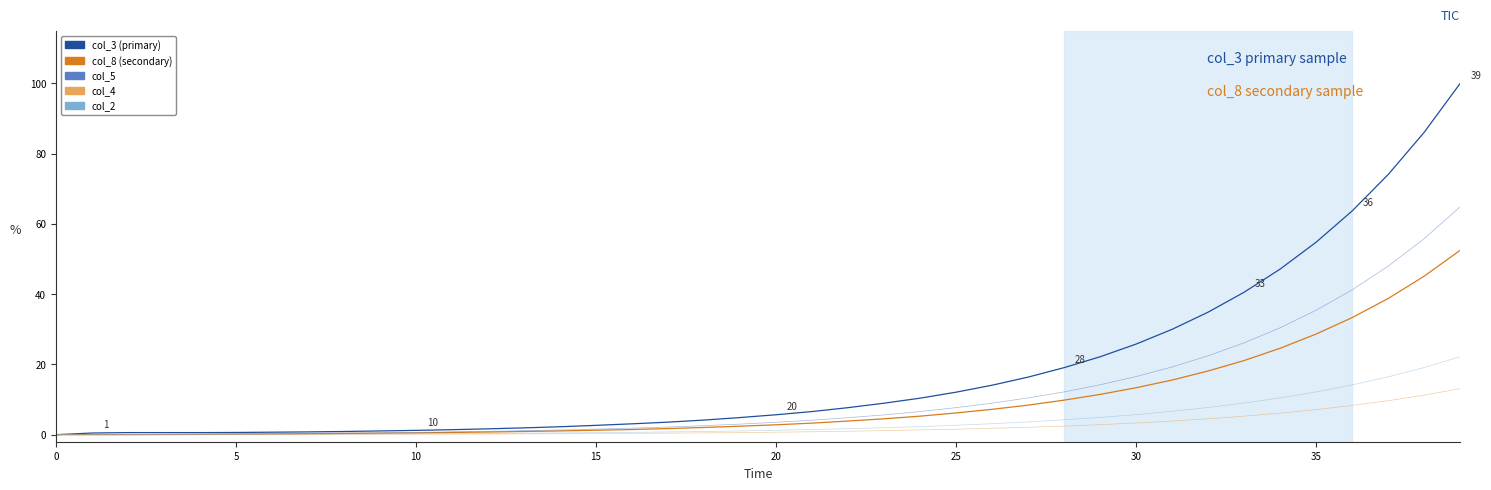

What is the greatest value displayed?

100.0